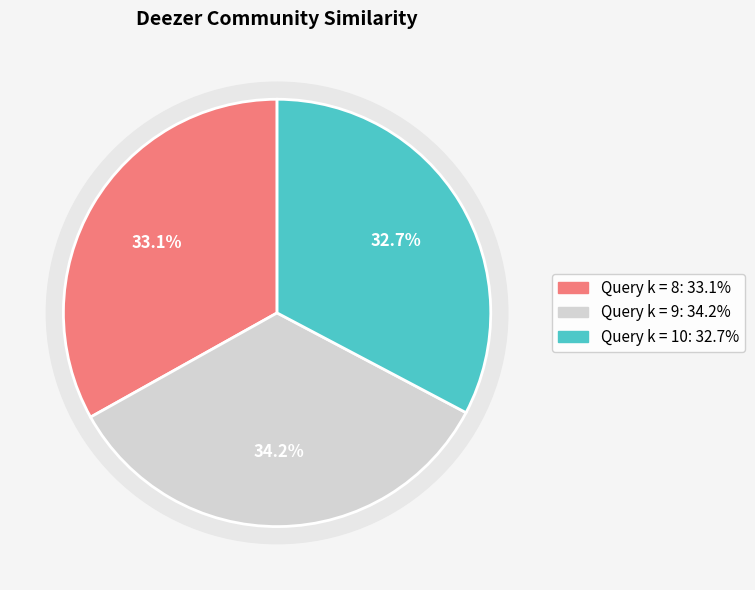

Does Query k = 10 represent more than half of the total?

No